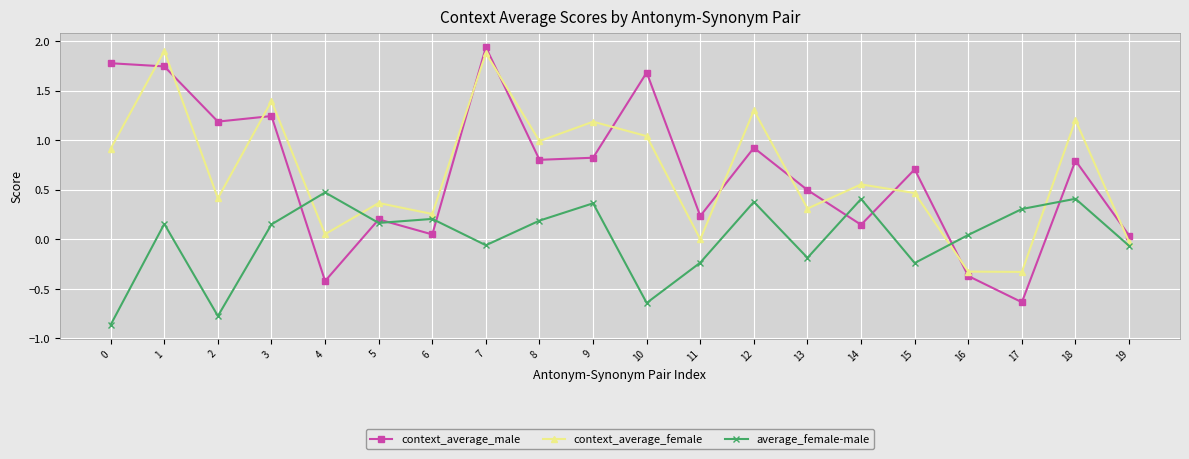

Is the value of average_female-male at 10 greater than the value of context_average_female at 8?

No